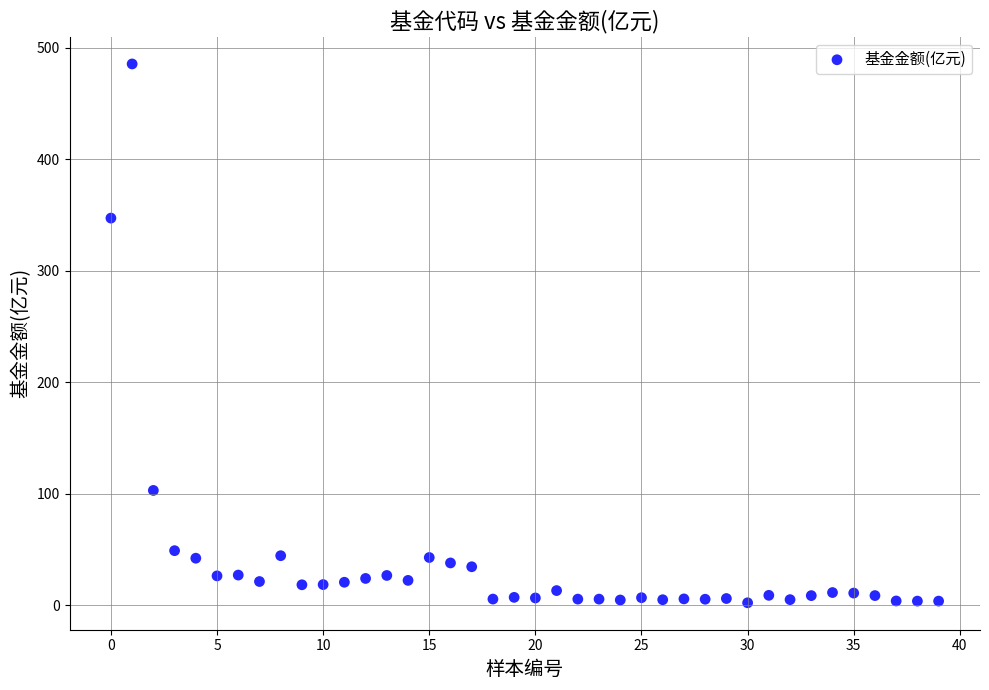

What is the range of Y values (max minus min)?

482.9